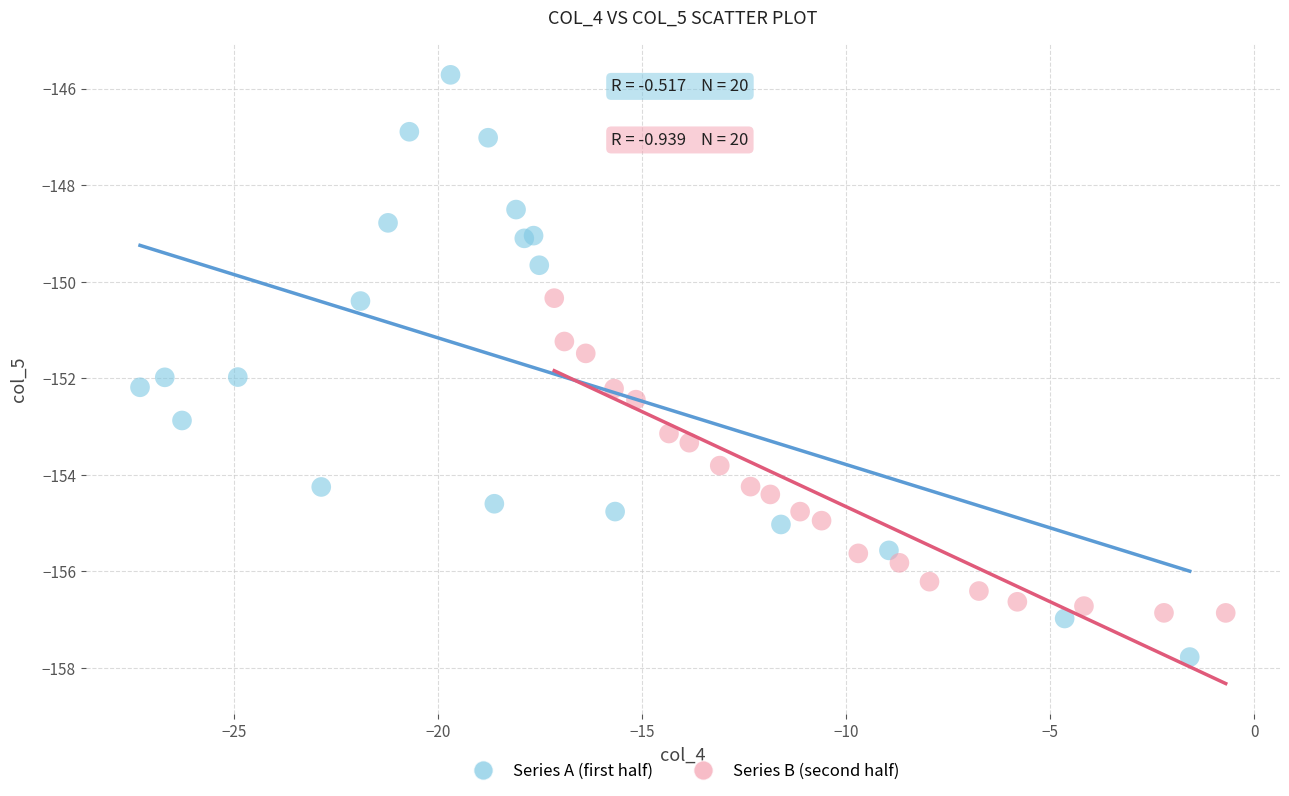

Which series contains the highest Y value?

Series A (first half)